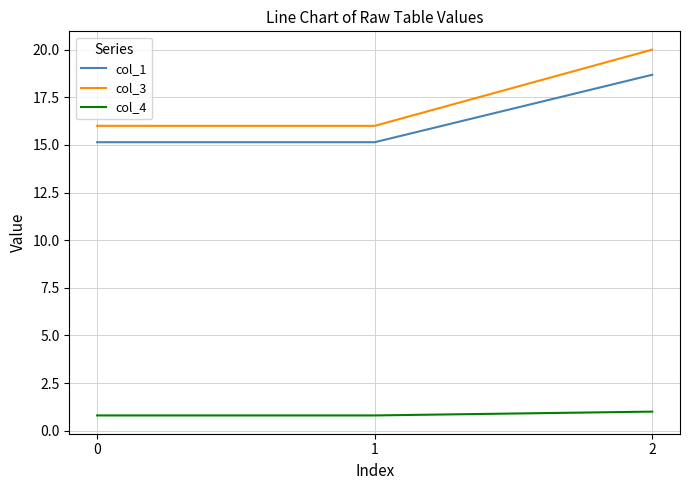

True or false: col_1 has a value of 21.8 at 0.

False